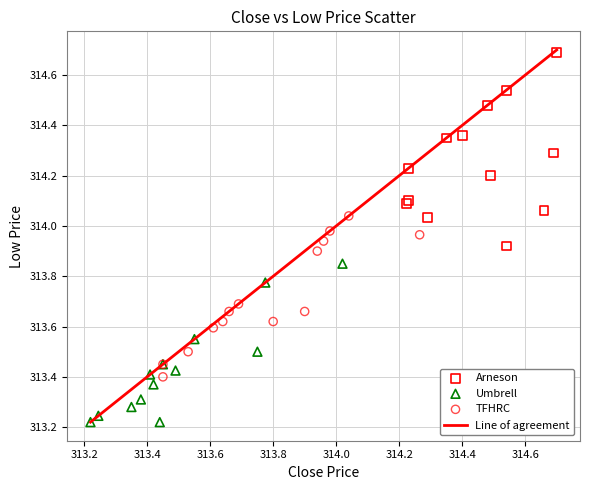

Which series contains the highest Y value?

Arneson